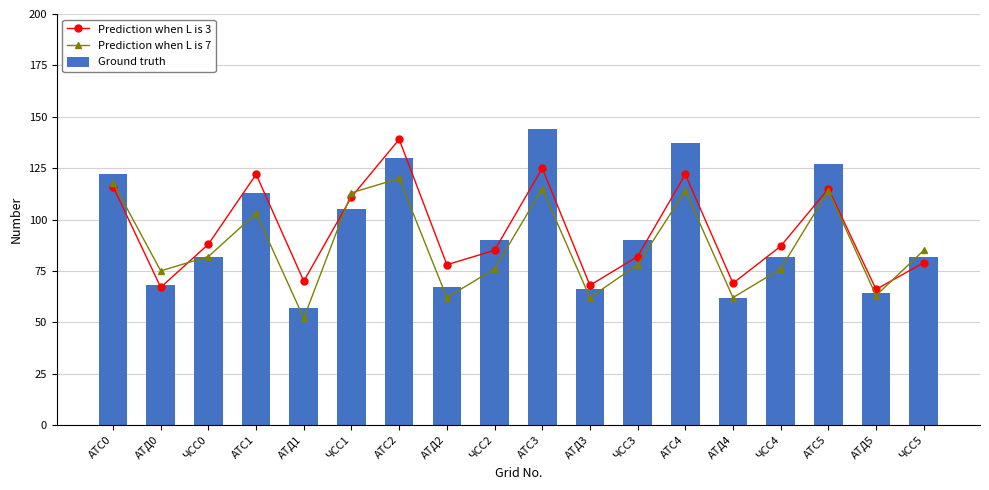

At which label is Ground truth closest to 100?

ЧСС1